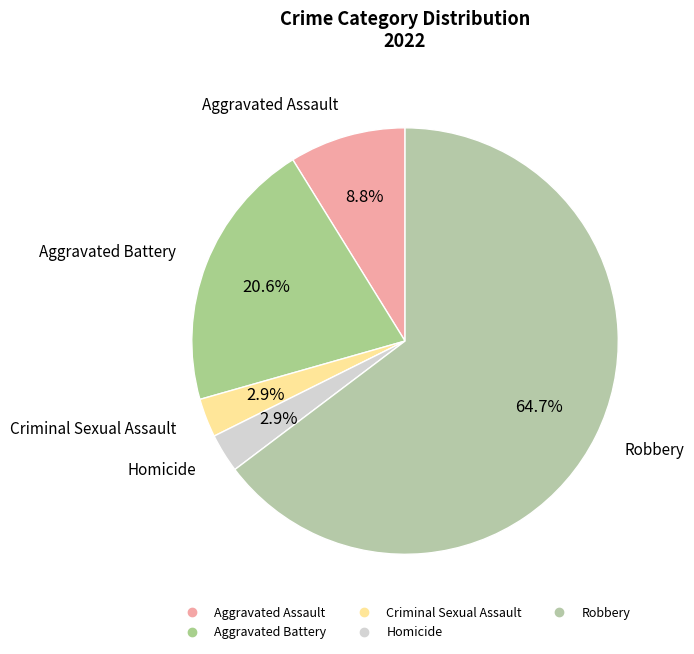

Count the number of slices in the pie.

5